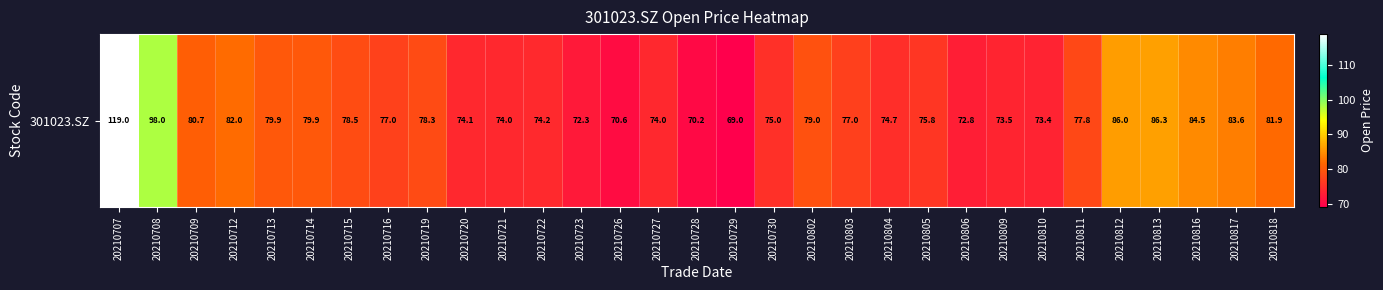

Which category has the lowest value across all series?

20210729